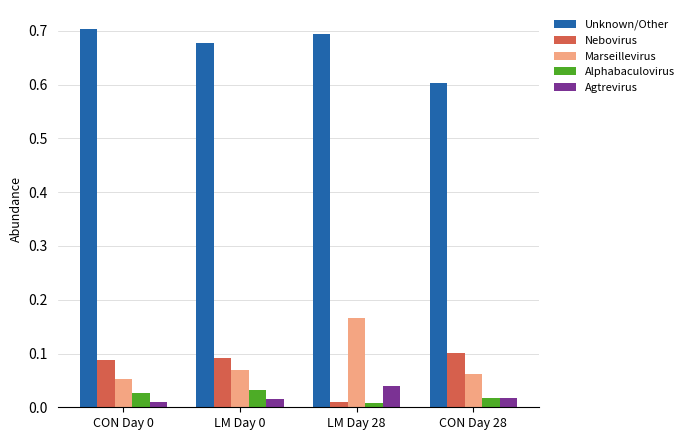

What is the minimum value for Unknown/Other?

0.6